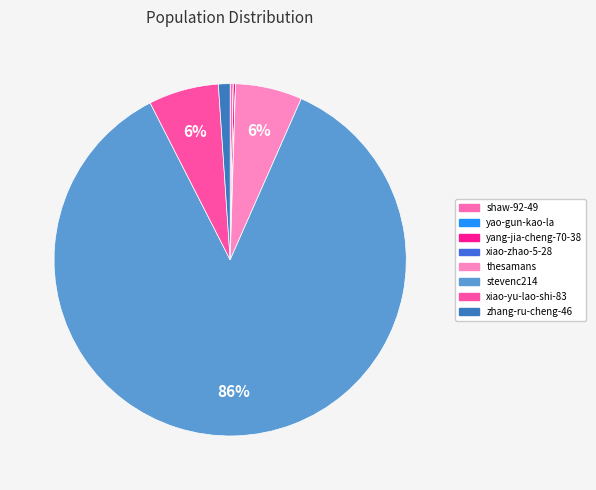

Combined, what portion of the pie is xiao-yu-lao-shi-83 and yao-gun-kao-la?

6.4%